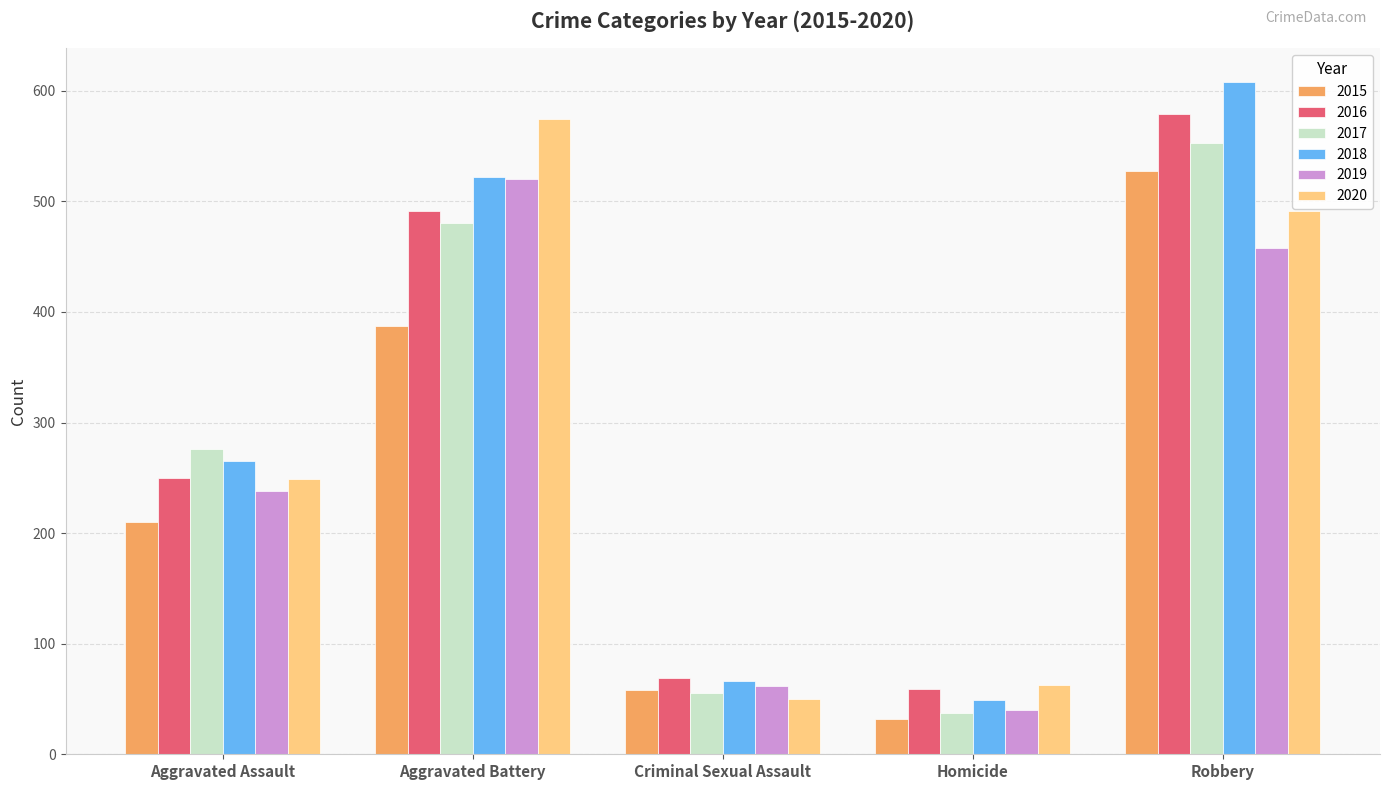

How many groups of bars are there?

5